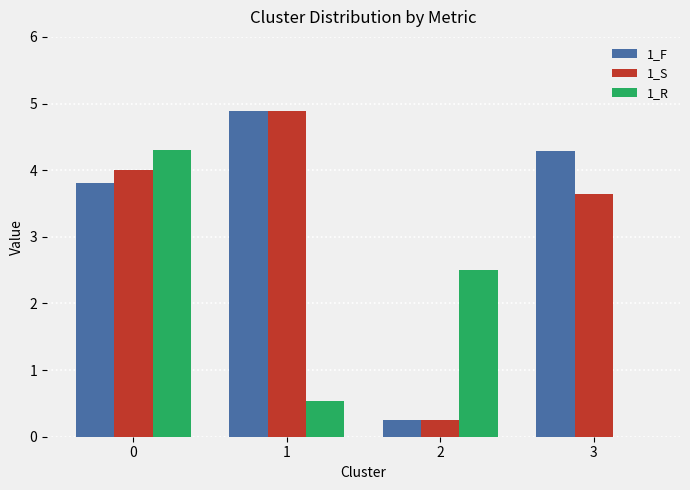

Which series changed the most between 0 and 1?

1_R